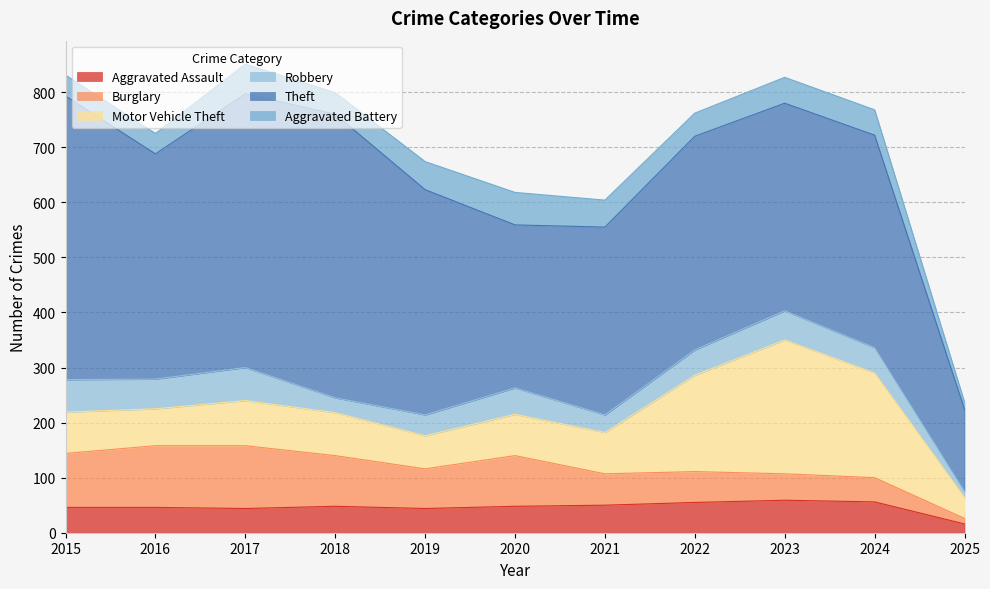

At which label does Motor Vehicle Theft first exceed 75?

2017